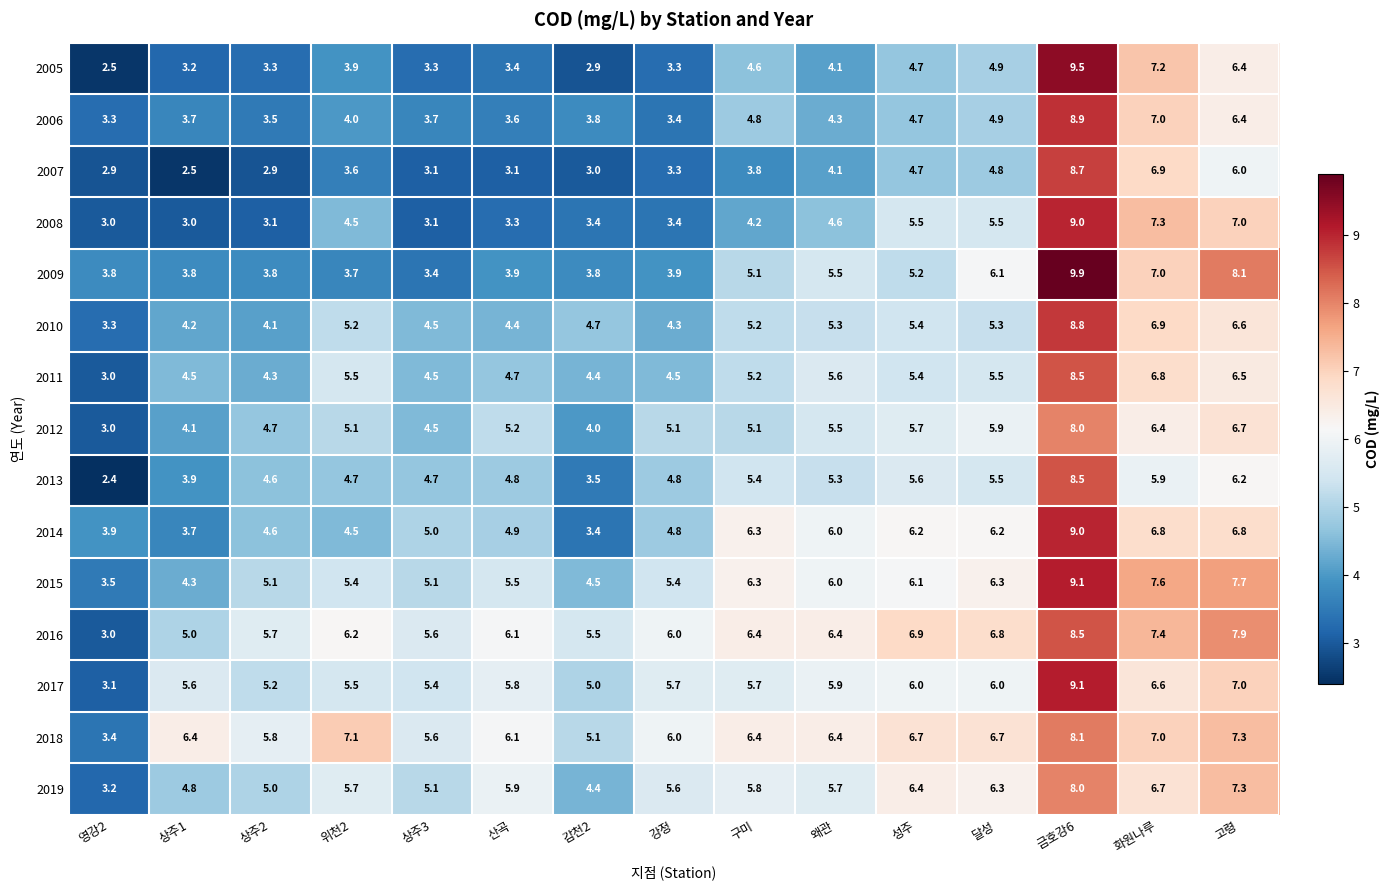

What is the difference between the highest and lowest values at 강정?

2.7